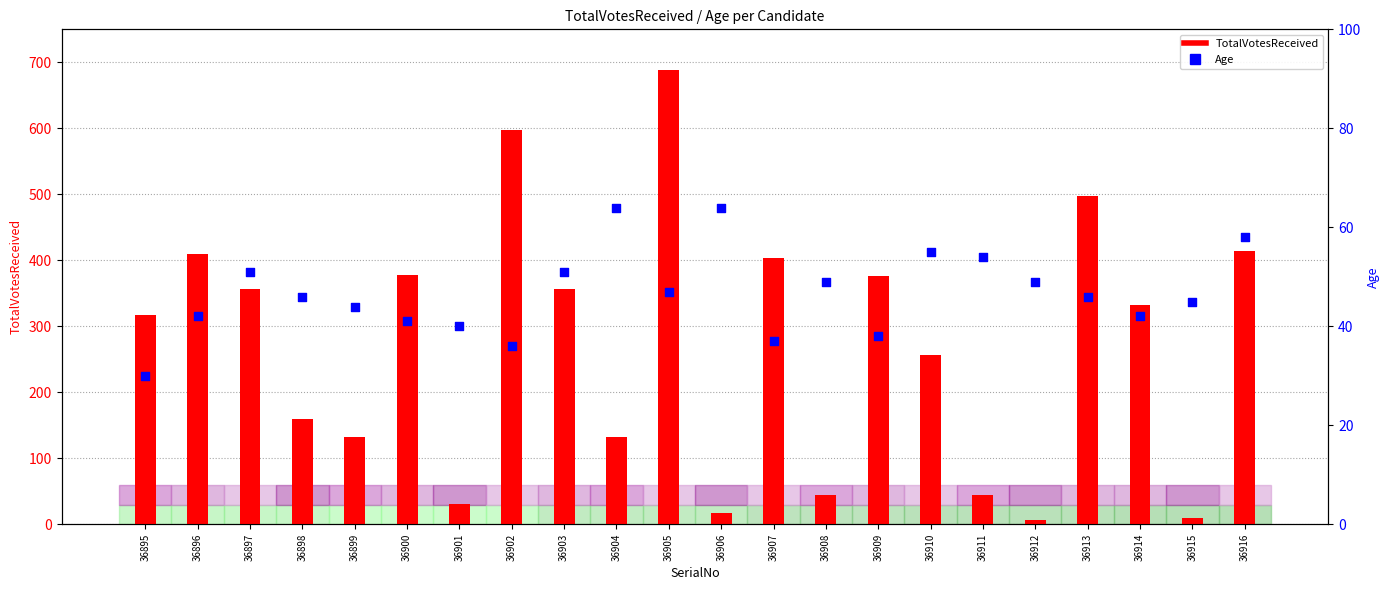

What are all the series names shown in the legend?

TotalVotesReceived, Age